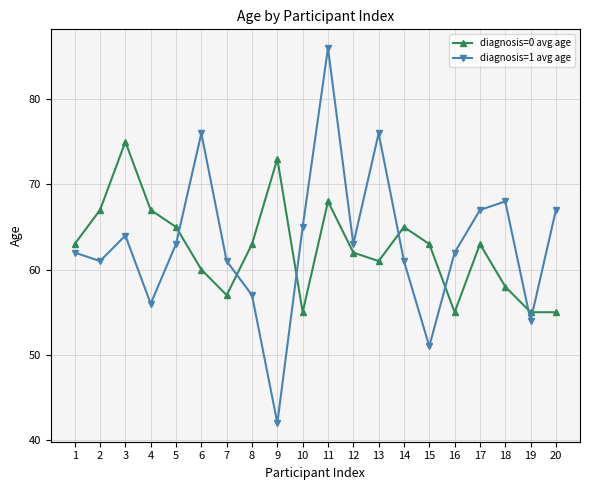

The diagnosis=0 avg age series shows 68 at 11. True or false?

True